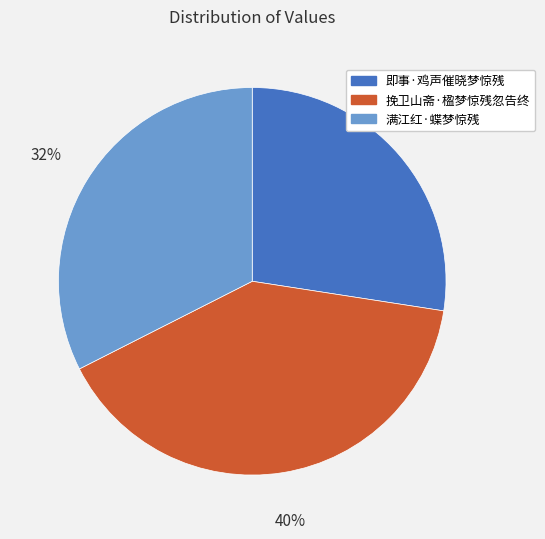

To the nearest percent, what is the difference between the 挽卫山斋·楹梦惊残忽告终 and 即事·鸡声催晓梦惊残 slice percentages?

13%